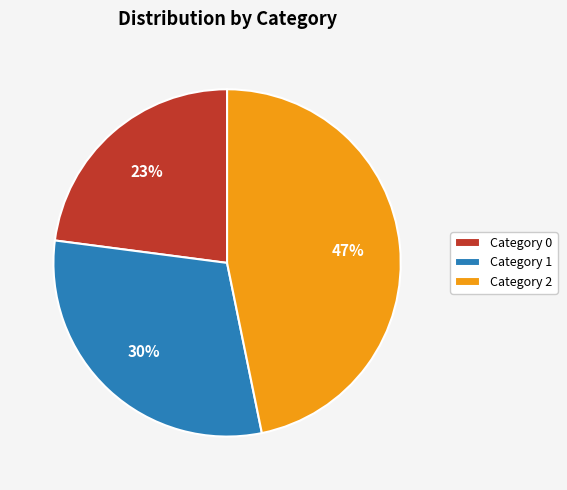

Which has a higher value, Category 0 or Category 2?

Category 2